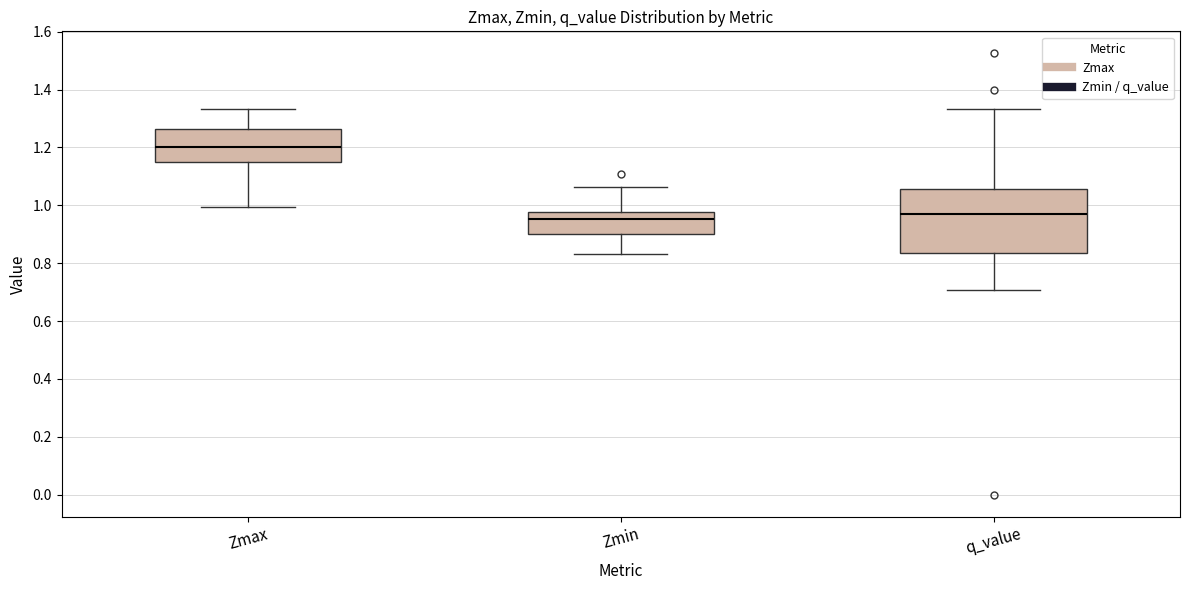

Reading left to right, read every box against the y-axis: the position of its median line, the range the box covers, and the ends of its whiskers. The values are not printed on the chart, so give them approximately, as read against the axis.

Zmax: median 1.20, box 1.16 to 1.26, whiskers 1.00 to 1.34
Zmin: median 0.96, box 0.90 to 0.98, whiskers 0.84 to 1.06
q_value: median 0.96, box 0.84 to 1.06, whiskers 0.70 to 1.34